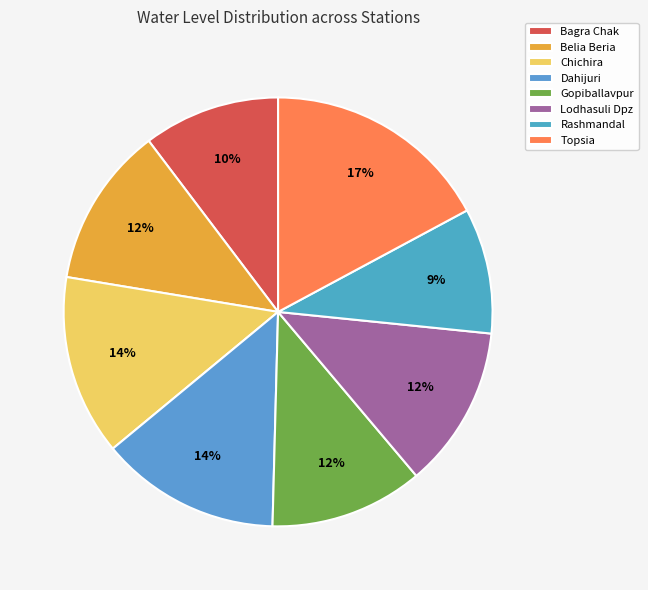

Is the sum of Dahijuri and Topsia greater than half?

No